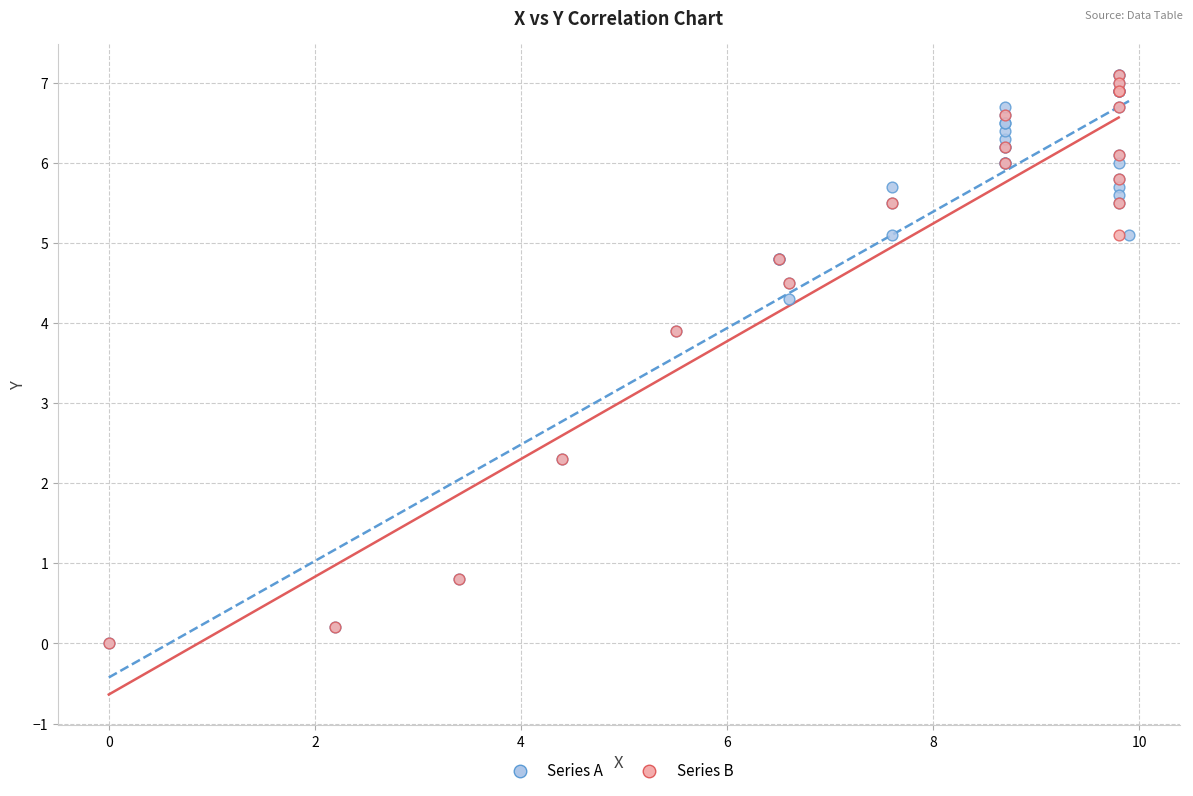

What are all the series names shown in the legend?

Series A, Series B